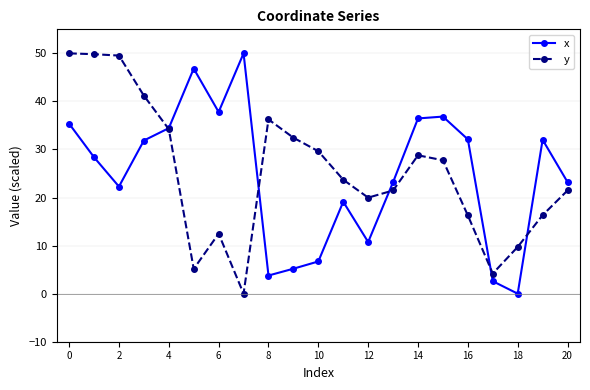

Is this an area chart (filled region under the line)?

No